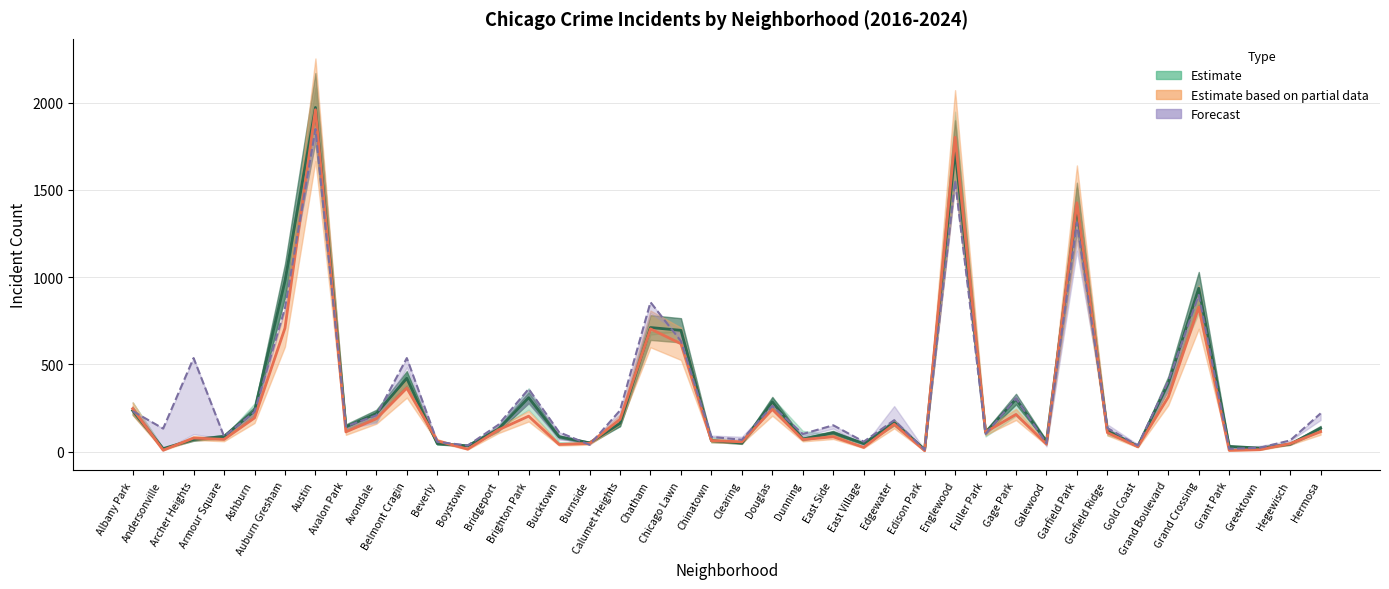

What position from the left is Dunning?

23